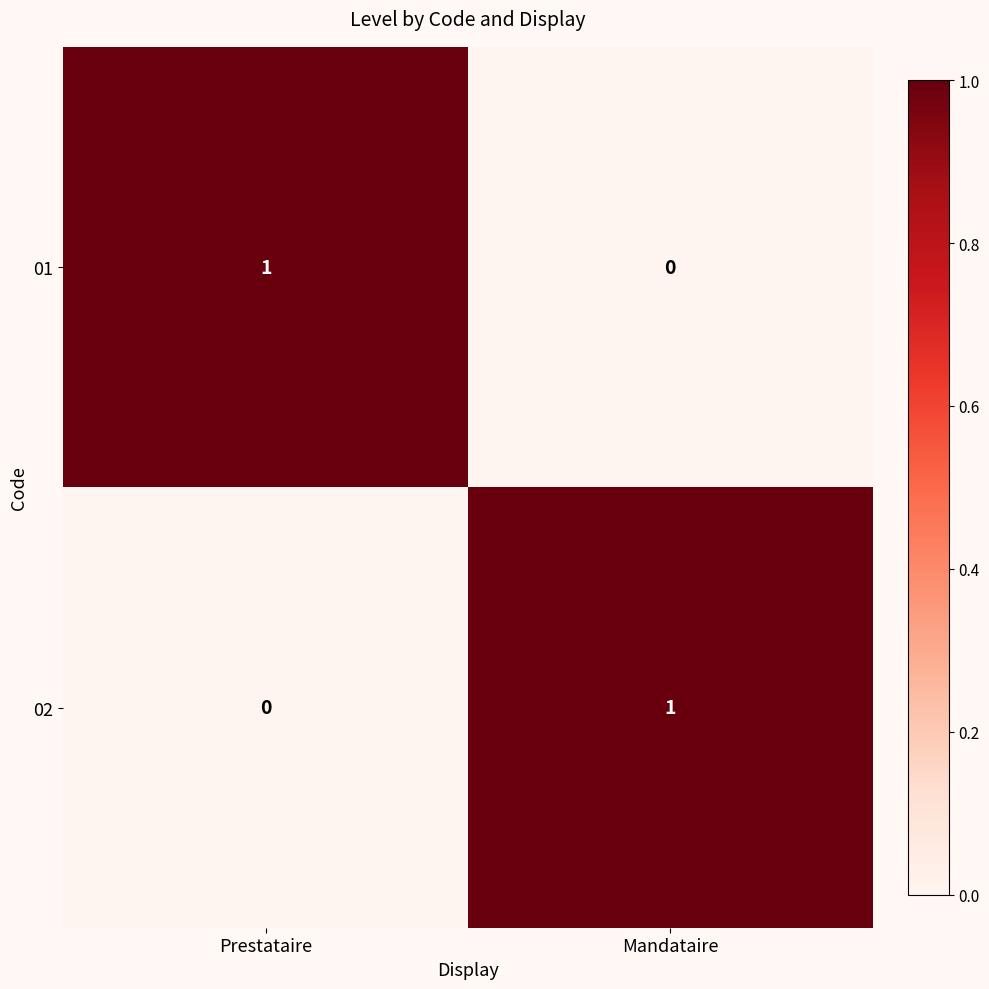

What is the spread (max minus min) of values at Prestataire?

1